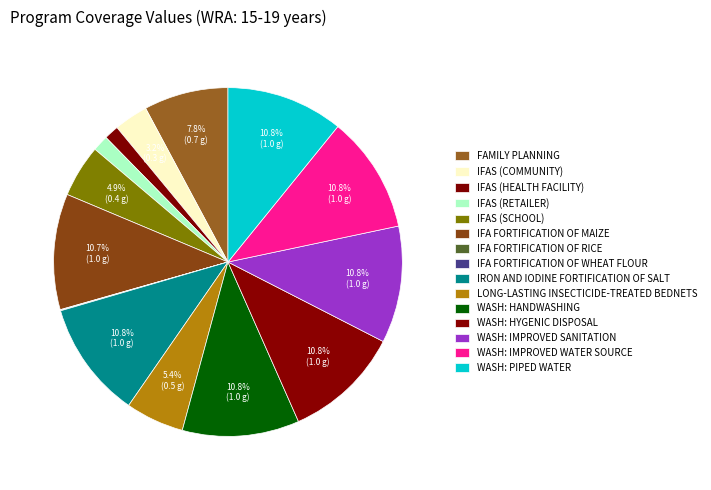

To the nearest percent, what is the difference between the largest and smallest slice percentages?

11%